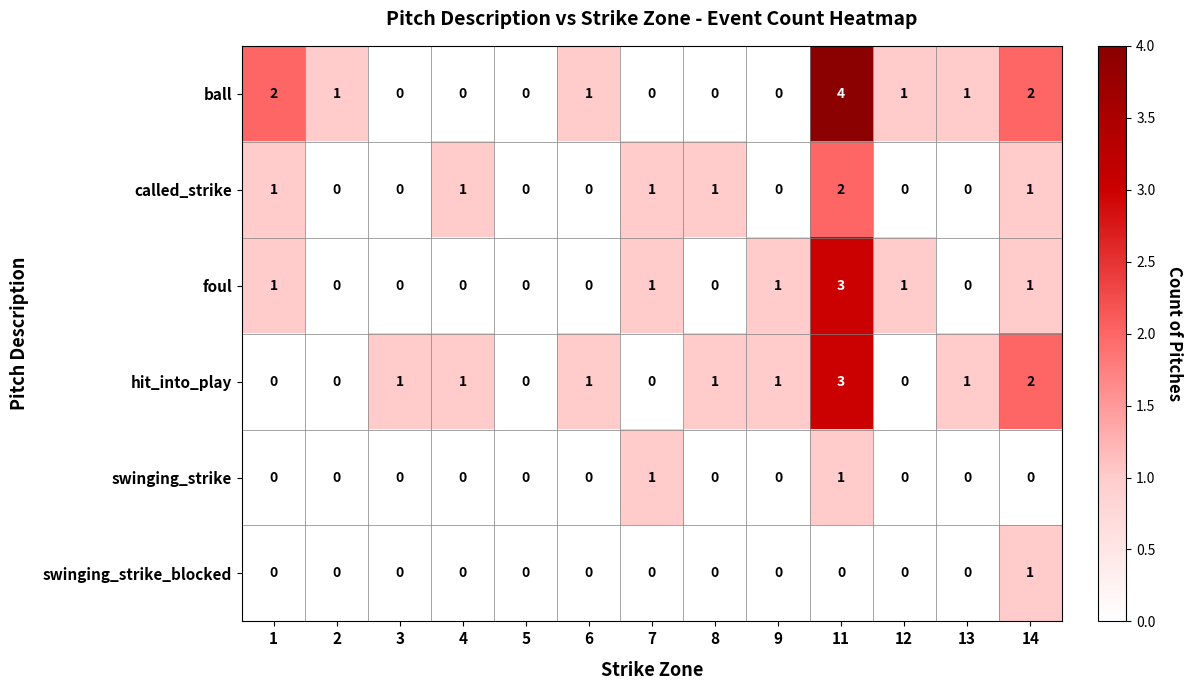

Is the value of ball at 8 greater than the value of hit_into_play at 14?

No